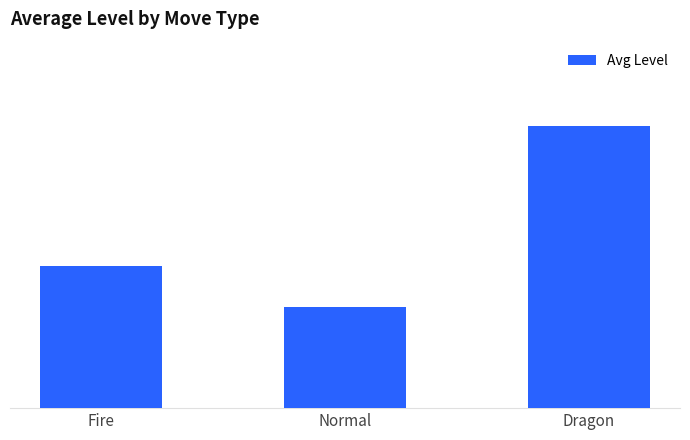

Is it true that the value at Fire is 24.2?

True